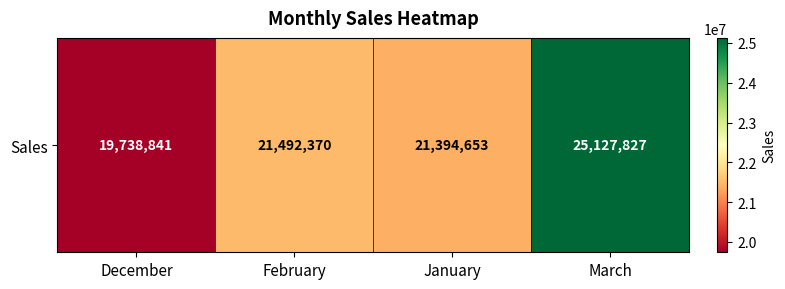

Rank the categories by value from highest to lowest.

March, February, January, December